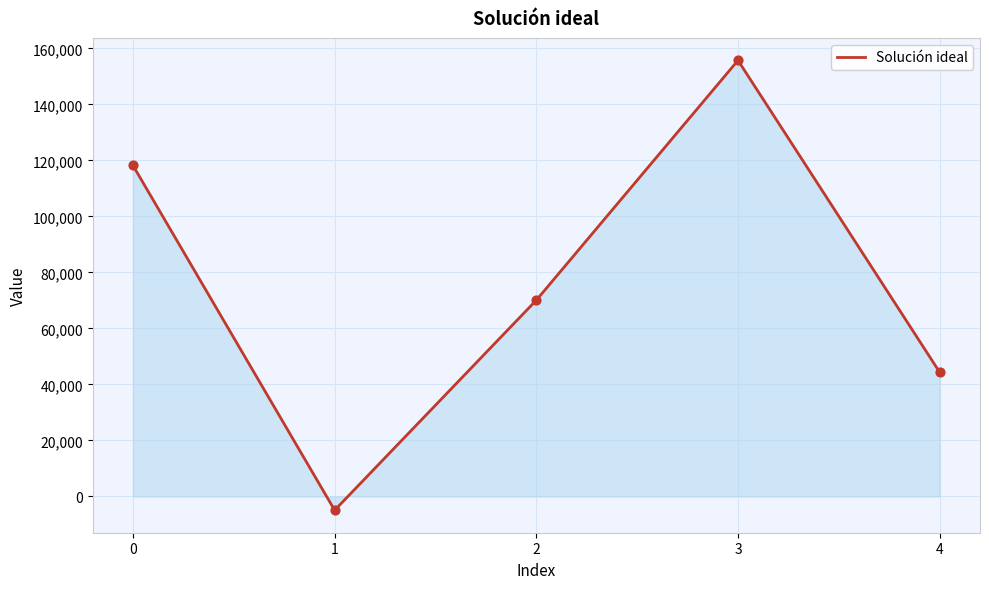

What is the change in value from 1 to 4?

+49281.0